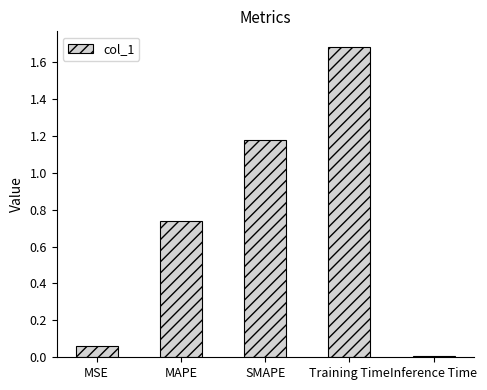

Does the chart contain stacked bars?

No